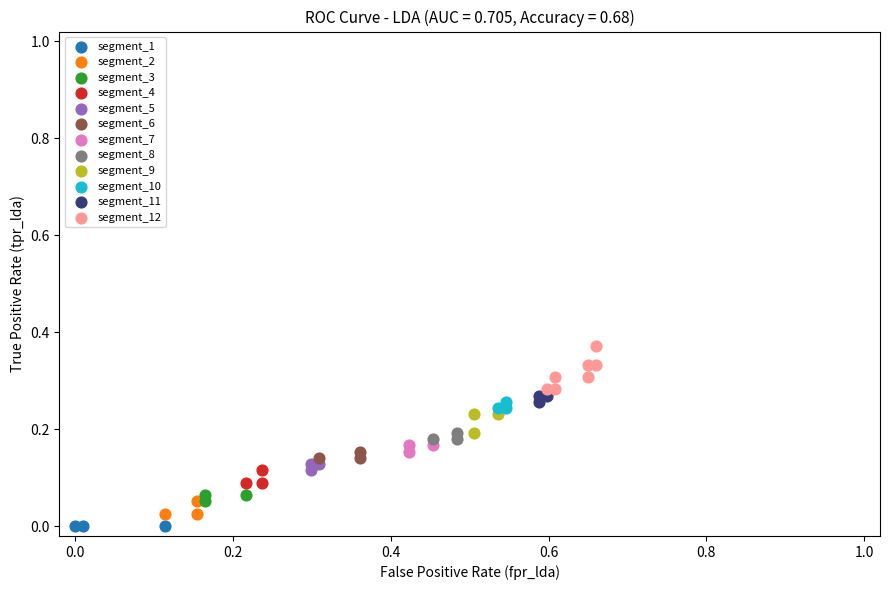

Which series contains the highest Y value?

segment_12